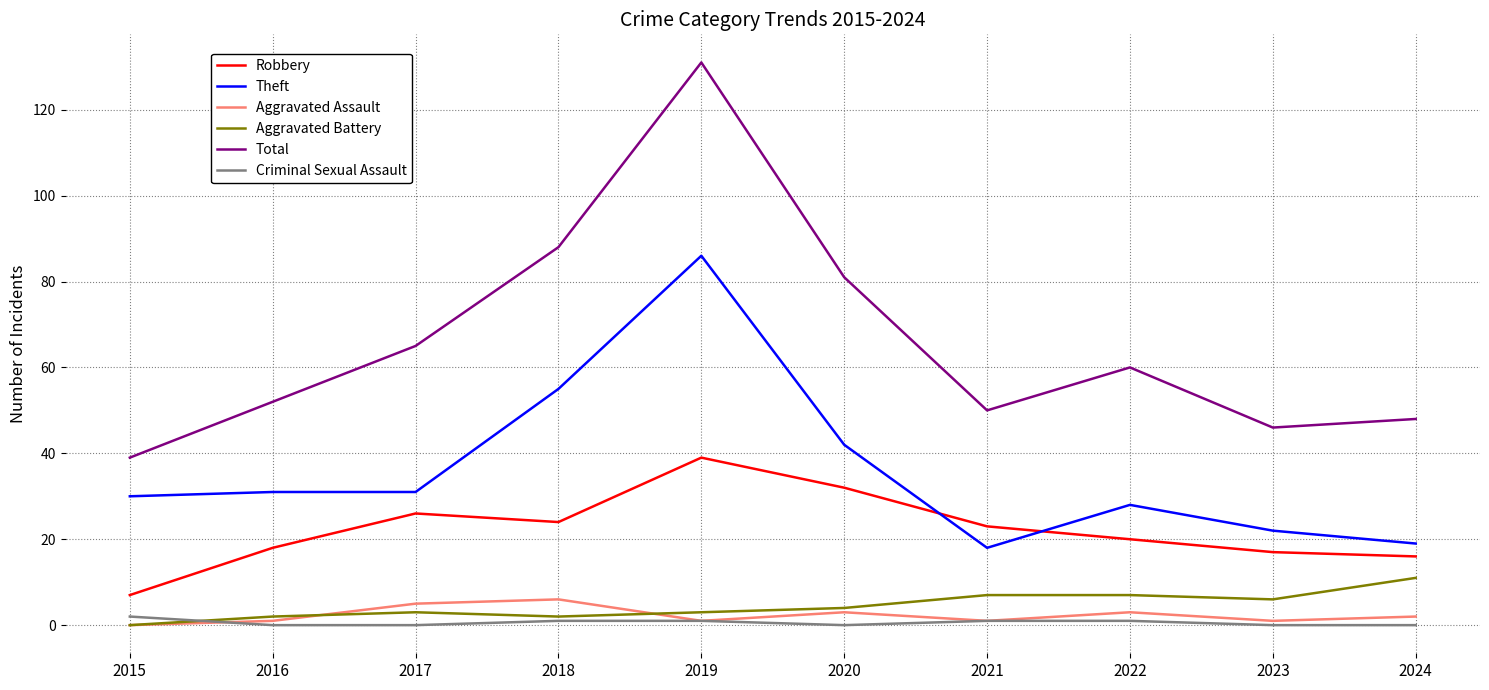

Reading left to right, what are all the values shown in this chart?

Robbery: 2015=7	2016=18	2017=26	2018=24	2019=39	2020=32	2021=23	2022=20	2023=17	2024=16
Theft: 2015=30	2016=31	2017=31	2018=55	2019=86	2020=42	2021=18	2022=28	2023=22	2024=19
Aggravated Assault: 2015=0	2016=1	2017=5	2018=6	2019=1	2020=3	2021=1	2022=3	2023=1	2024=2
Aggravated Battery: 2015=0	2016=2	2017=3	2018=2	2019=3	2020=4	2021=7	2022=7	2023=6	2024=11
Total: 2015=39	2016=52	2017=65	2018=88	2019=131	2020=81	2021=50	2022=60	2023=46	2024=48
Criminal Sexual Assault: 2015=2	2016=0	2017=0	2018=1	2019=1	2020=0	2021=1	2022=1	2023=0	2024=0